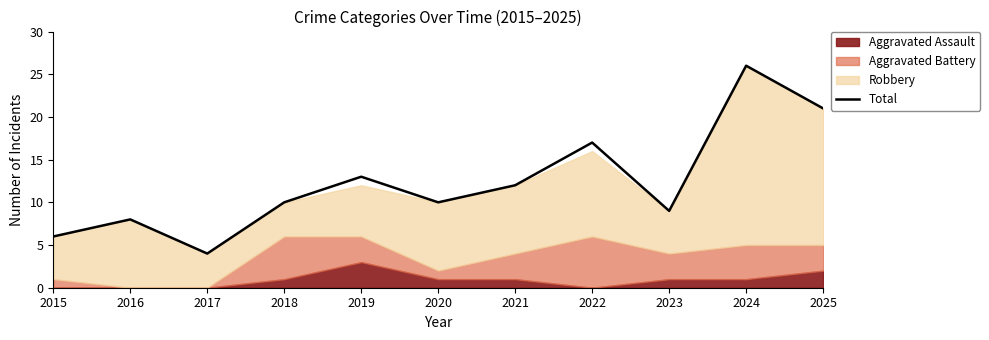

How many interior local peaks (higher than both neighbors) does the data have?

4